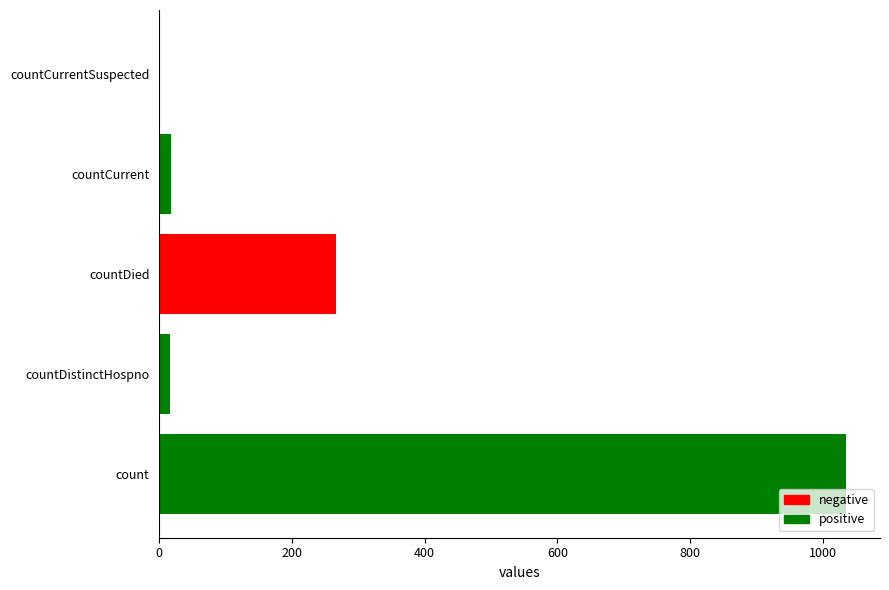

True or false: the data shows 558 at count.

False